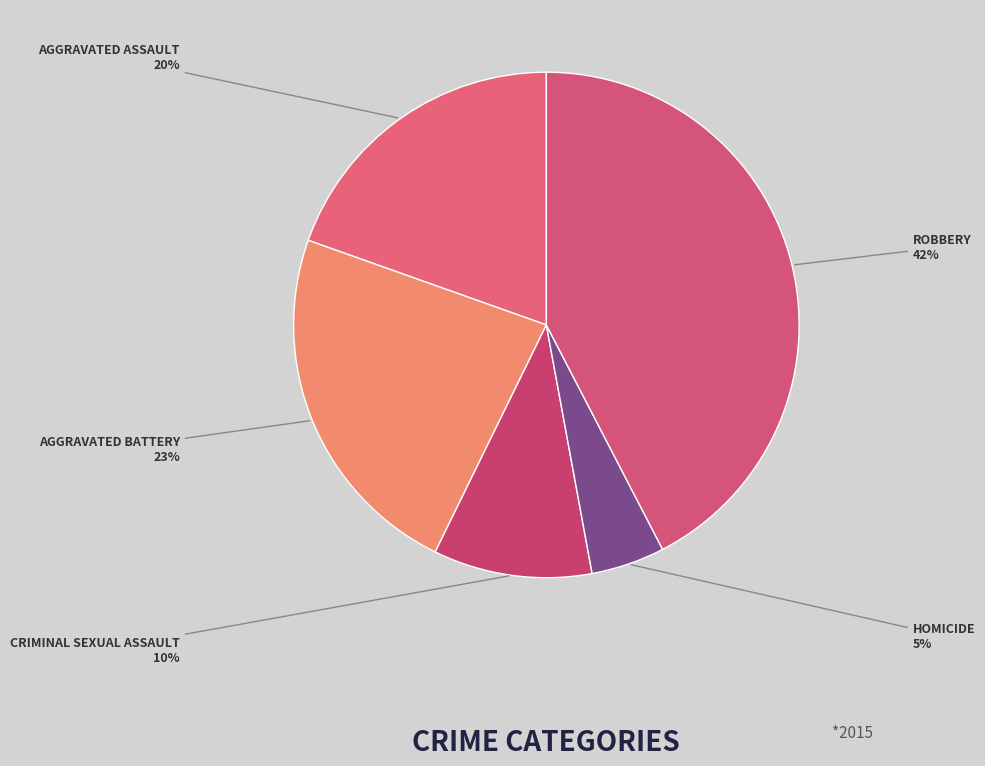

How many slices are in this pie chart?

5